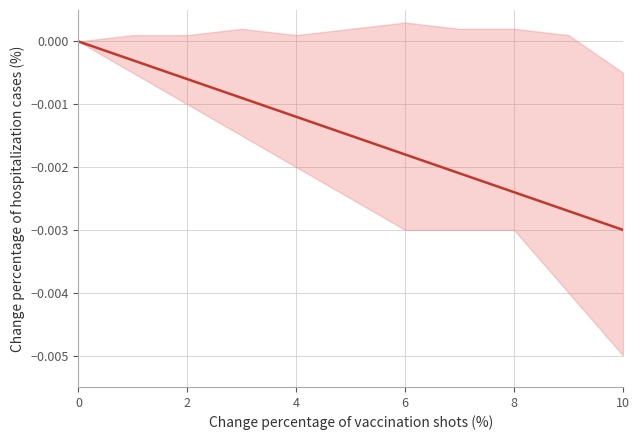

How many data points are less than 0?

10